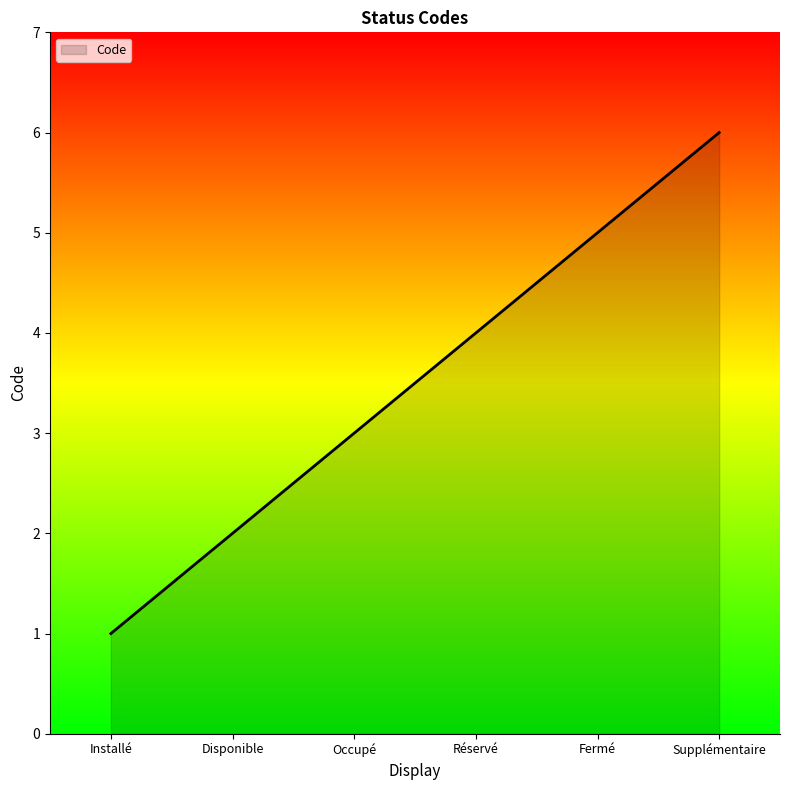

What is the minimum value shown in the chart?

1.0